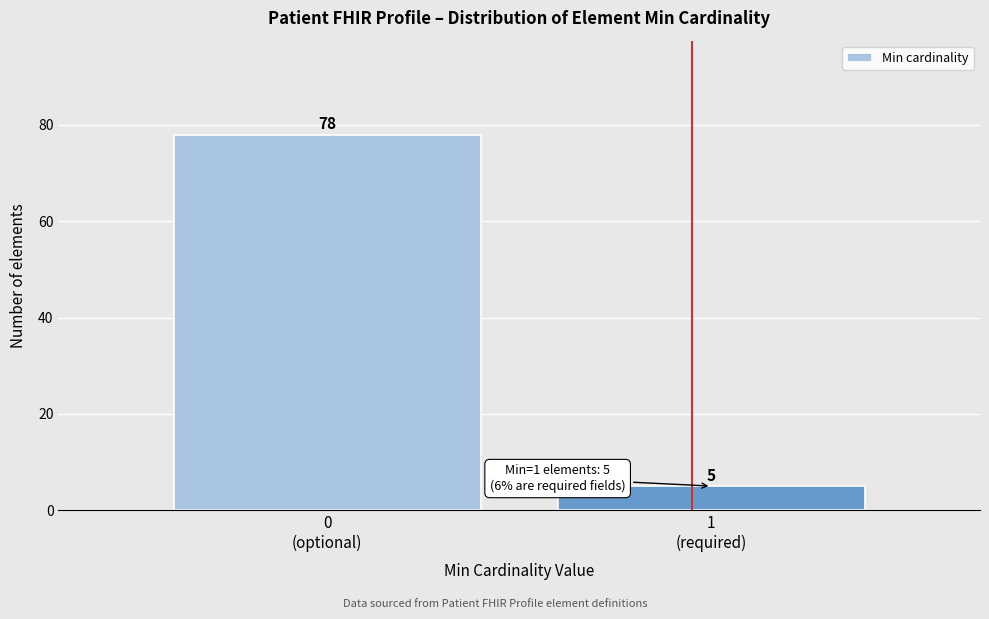

Reading right to left, extract all data points from this chart.

5	78